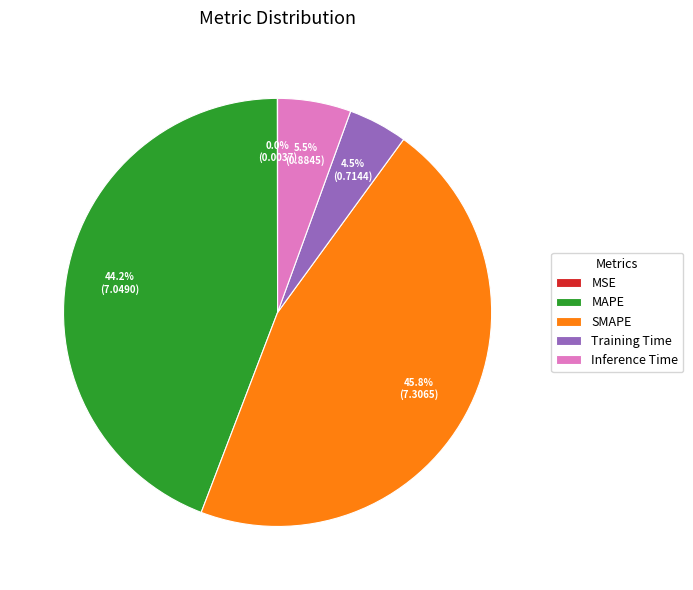

True or false: SMAPE accounts for 46% of the total.

True